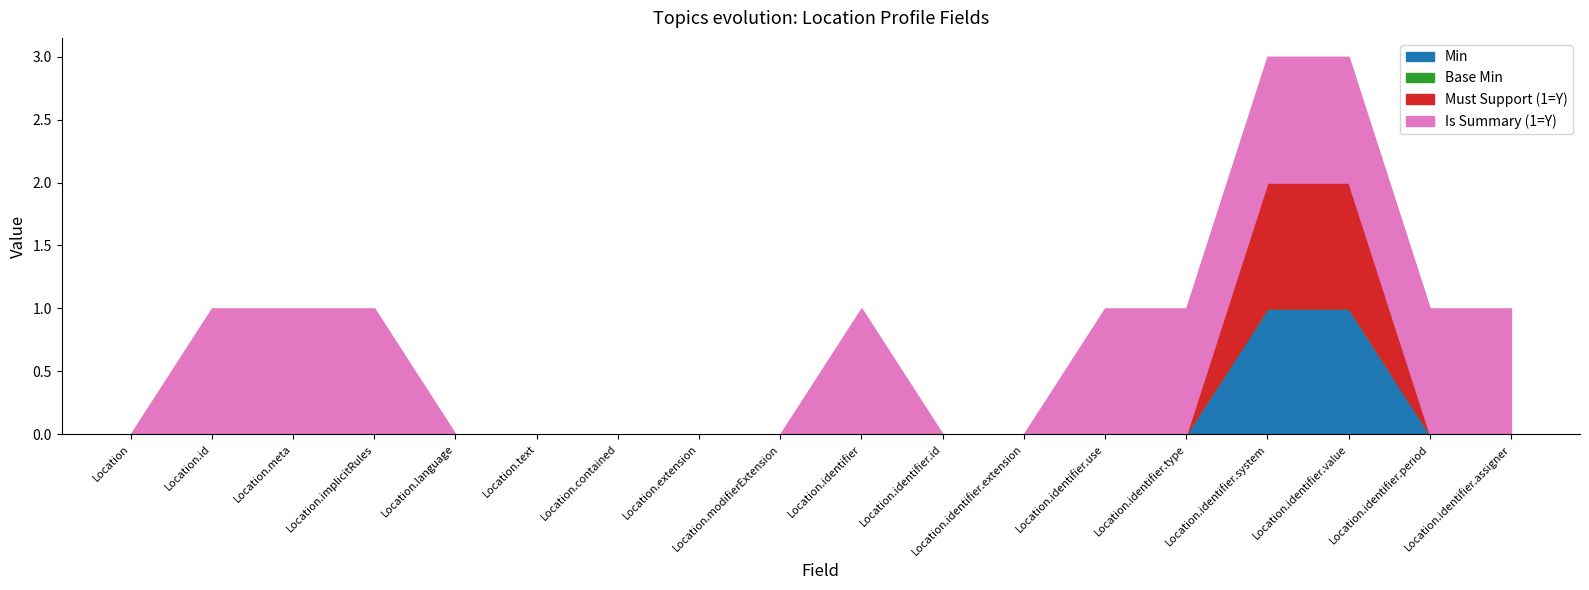

How many values in the Min series exceed 0?

2